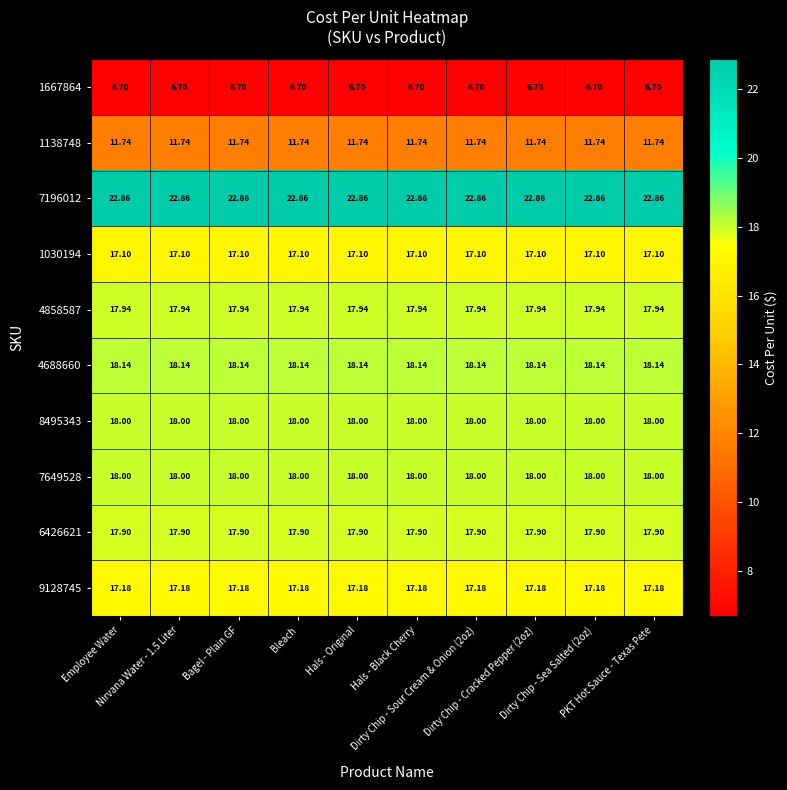

How many categories are shown in the chart?

10